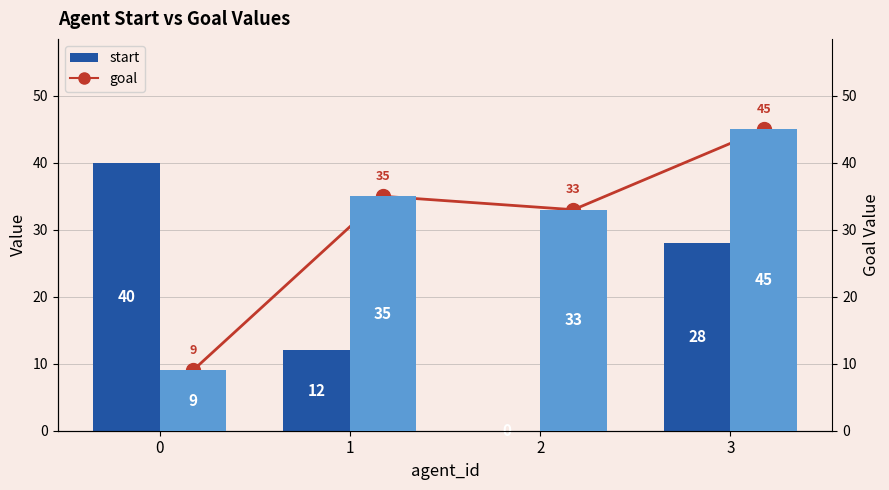

Which label corresponds to the largest value in the chart?

3